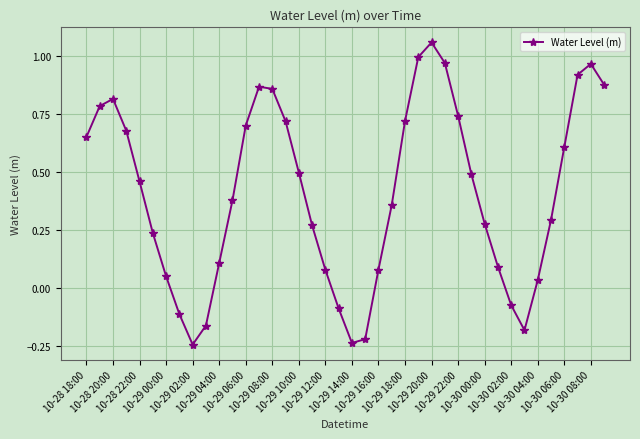

What is the difference between the maximum and minimum values?

1.3